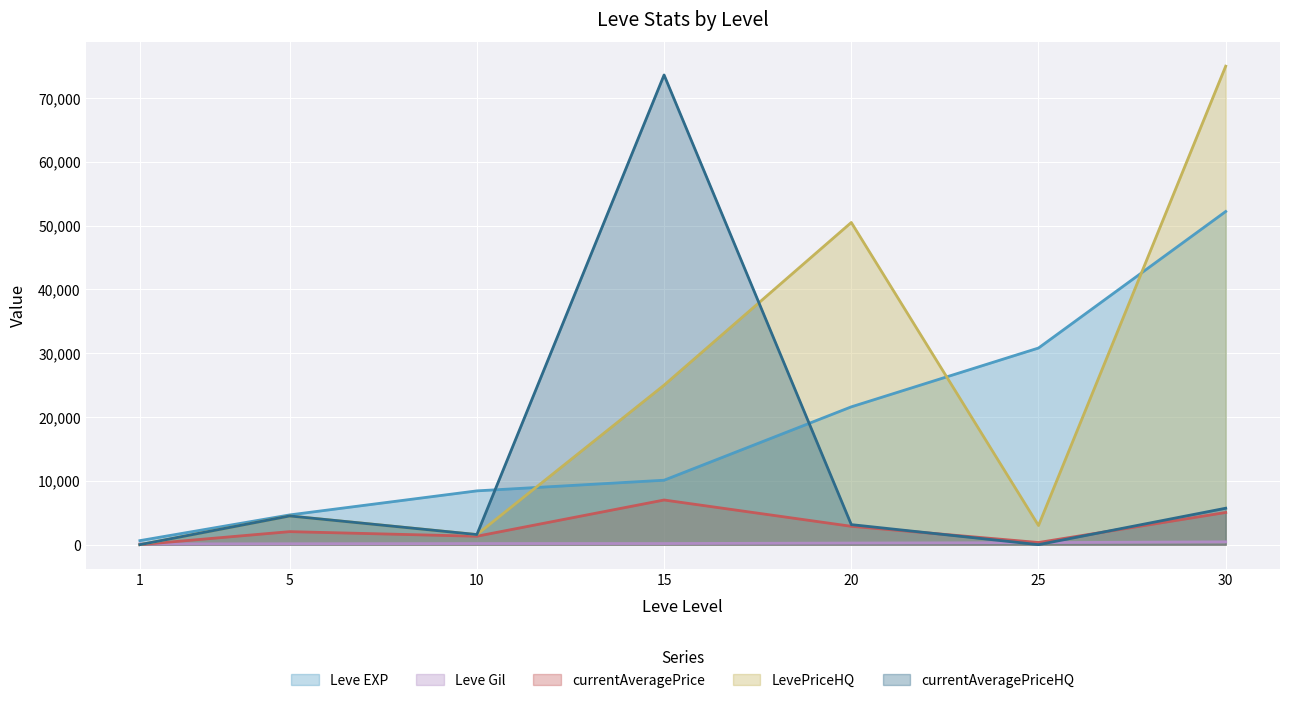

What are all the series names shown in the legend?

Leve EXP, Leve Gil, currentAveragePrice, LevePriceHQ, currentAveragePriceHQ